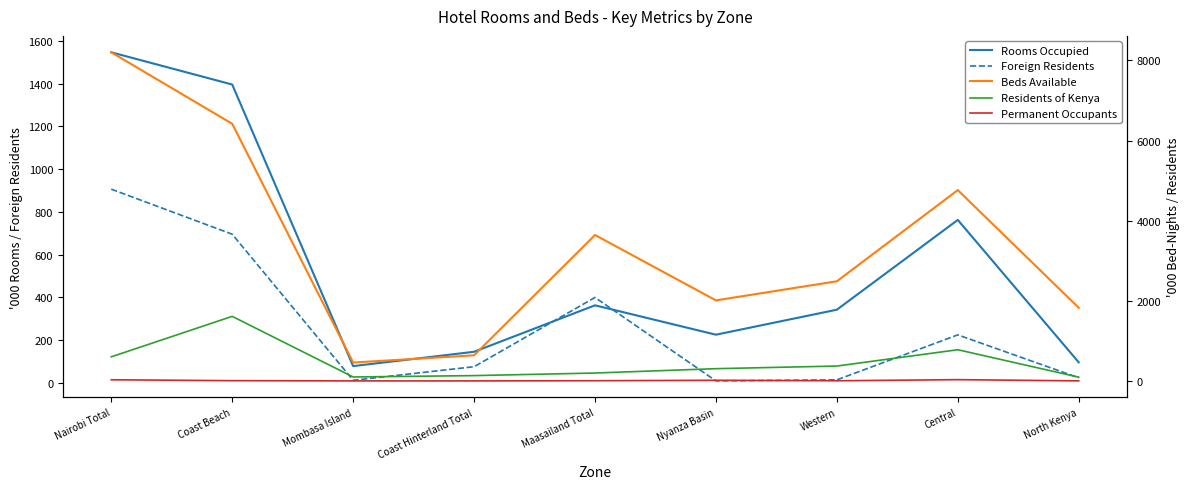

At how many categories does at least one series exceed 903?

7